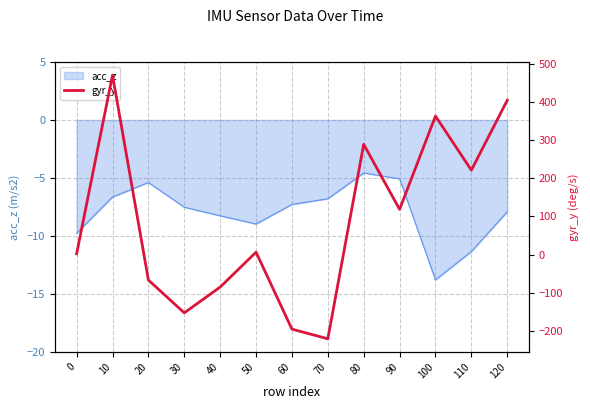

Is it true that the value at 30 is -56.7?

False